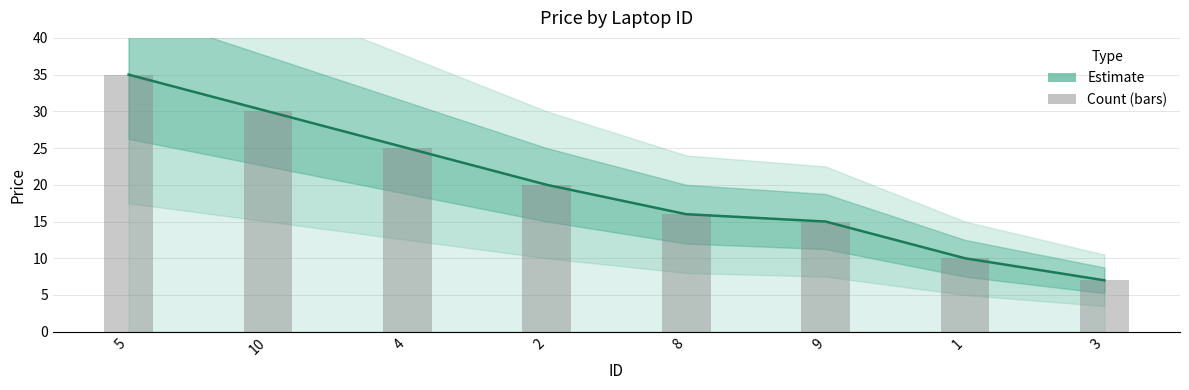

What is the label of the 3rd bar from the left?

4